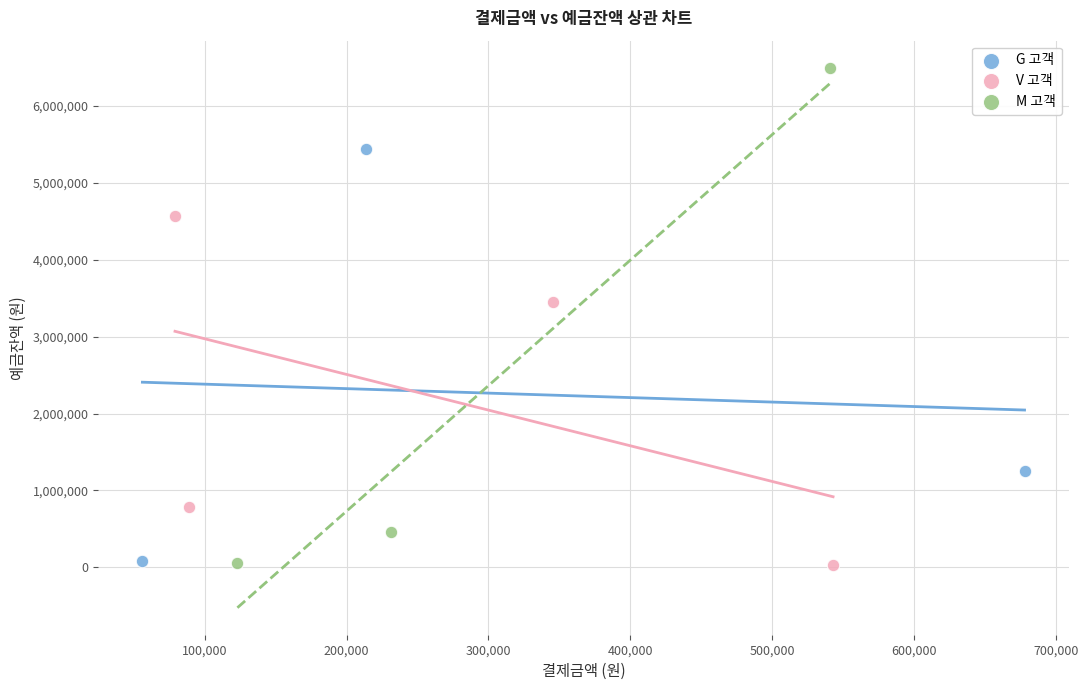

Which series reaches the maximum Y coordinate?

M 고객